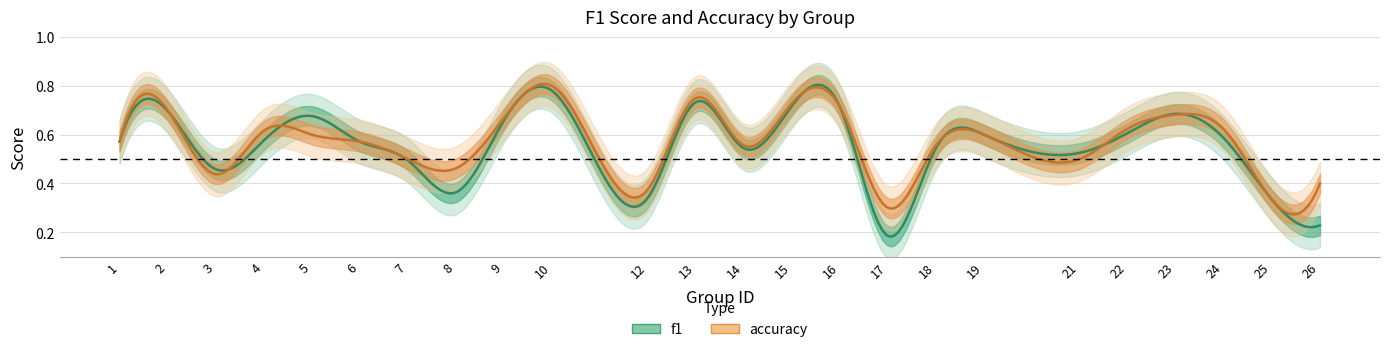

At which category does the chart reach its peak across all series?

10